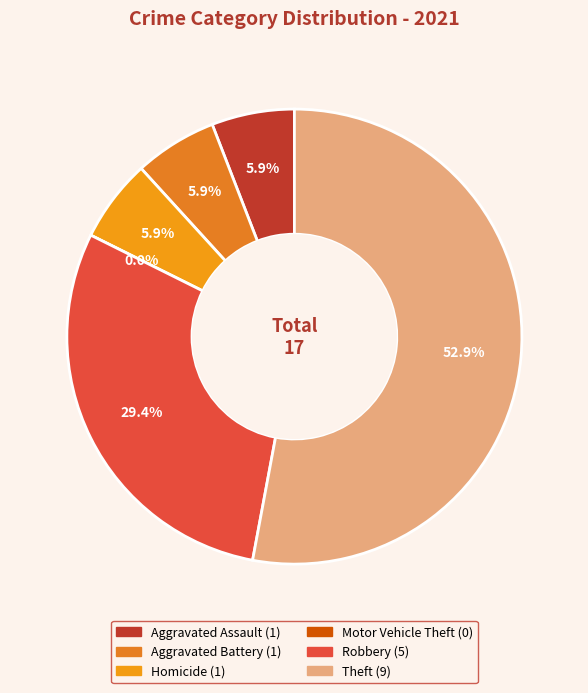

Which category accounts for the majority?

Theft